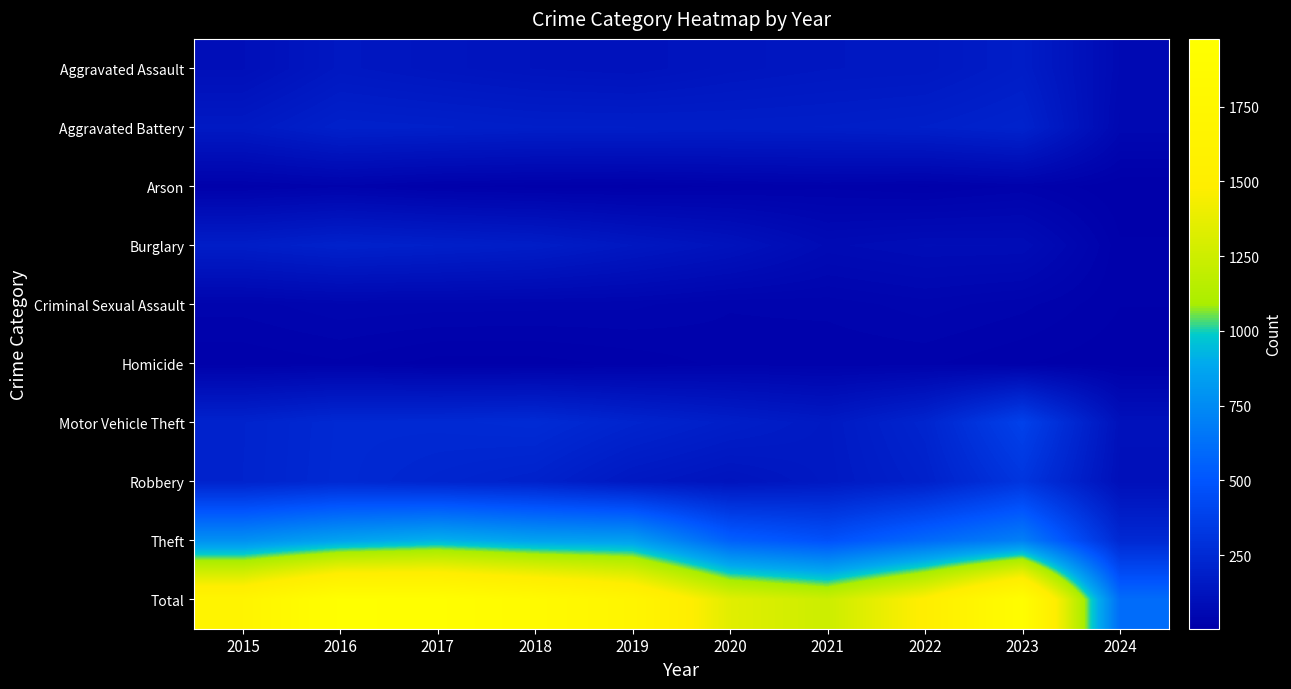

What is the greatest value displayed?

1977